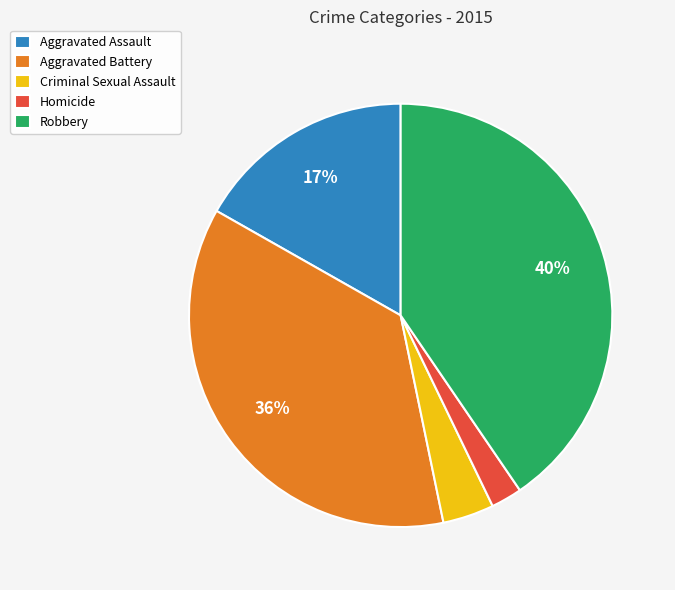

What is the ratio of the value at Aggravated Battery to the value at Robbery?

0.9